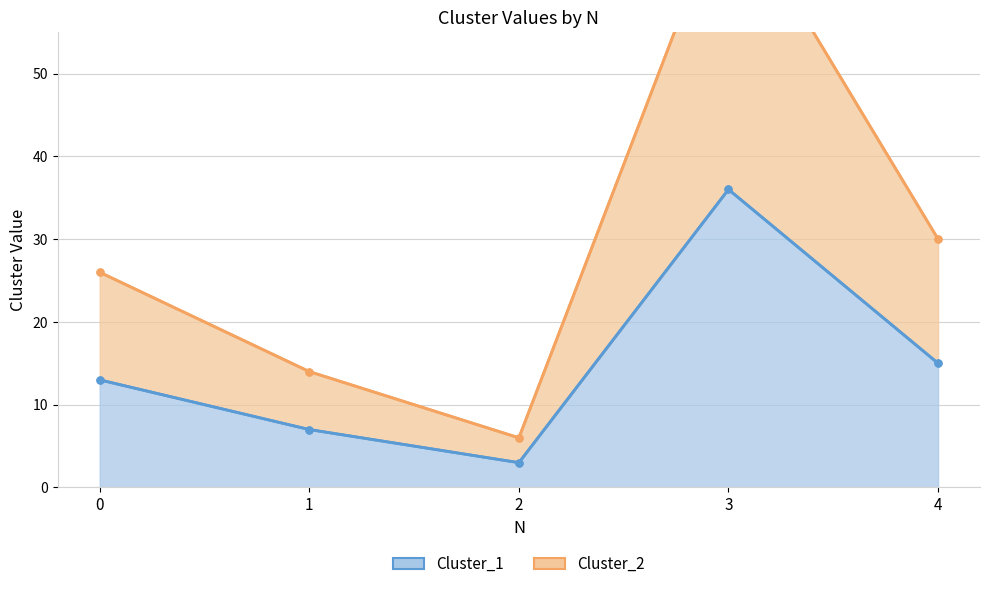

What is the approximate value of Cluster_2 at 3, to the nearest 10?

70